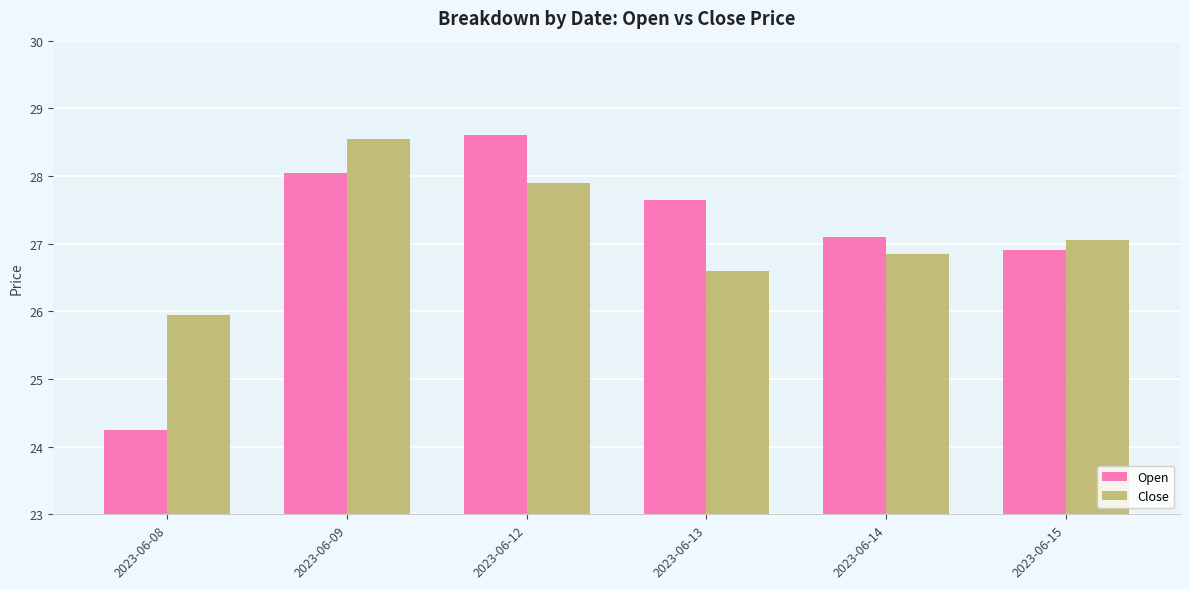

The value of Close at 2023-06-13 is 26.6. True or false?

True